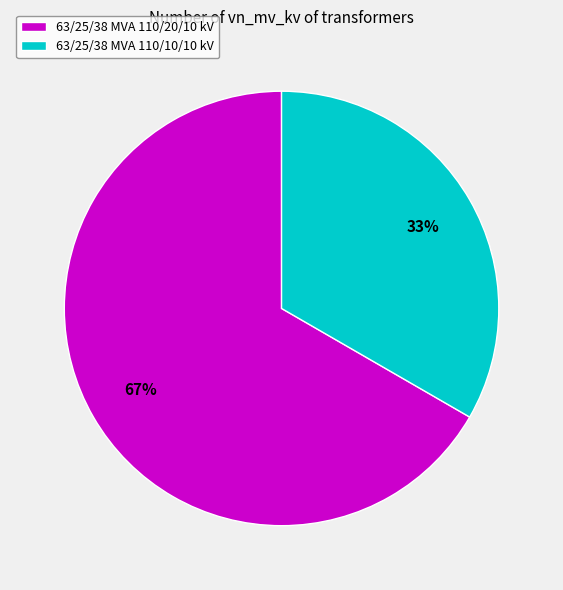

The 63/25/38 MVA 110/20/10 kV slice represents 59% of the pie. True or false?

False